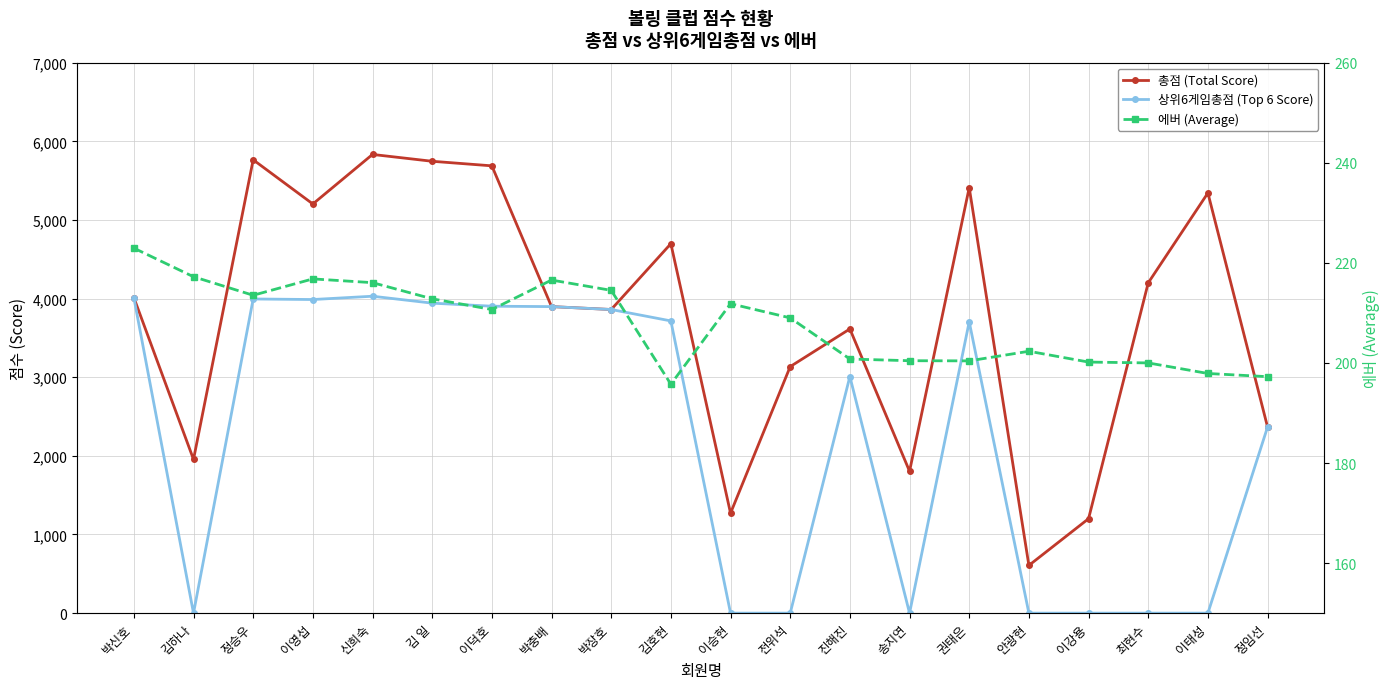

The 에버 (Average) series shows 110.6 at 박장호. True or false?

False